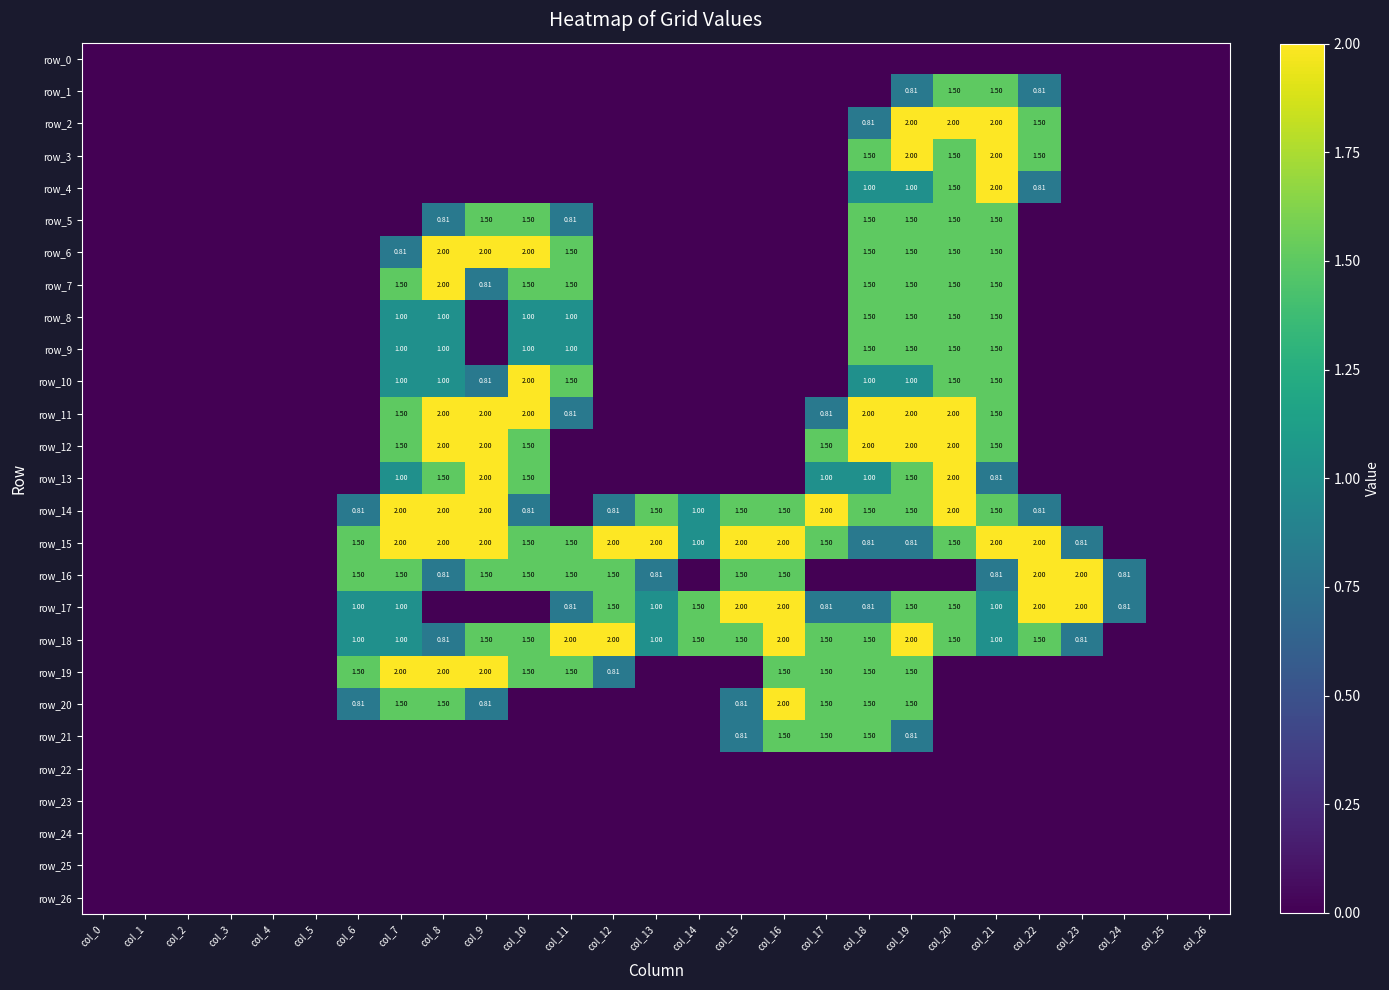

What is the difference between the highest and lowest values at col_15?

2.0